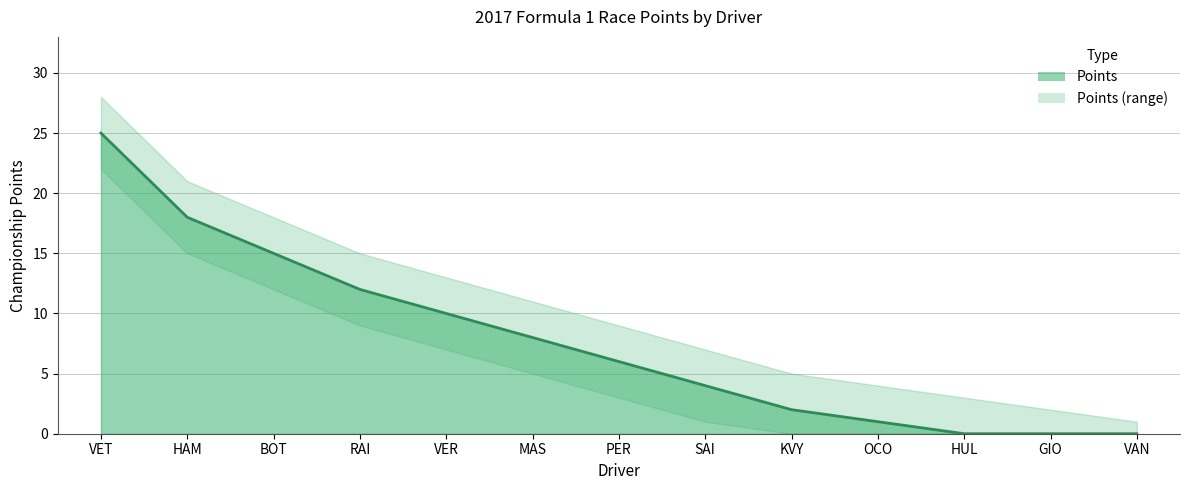

Is it true that Points equals 10 at VER?

True